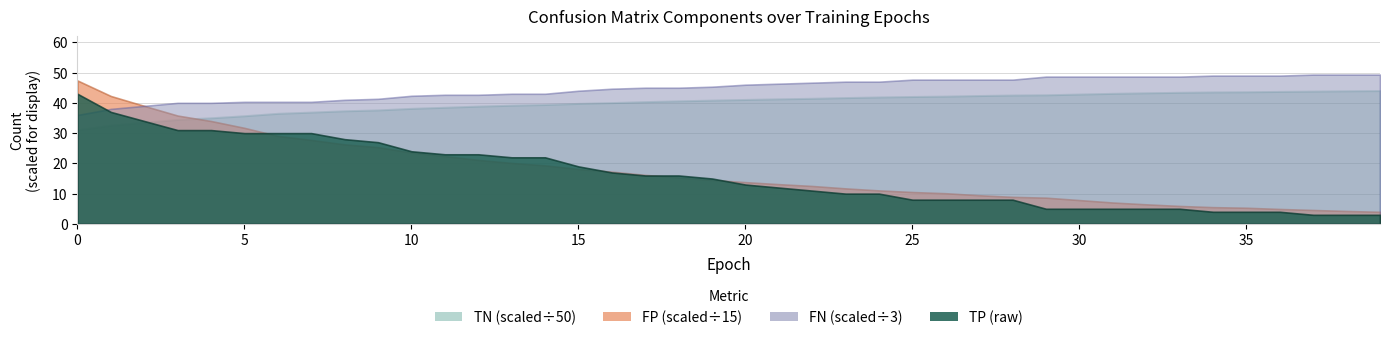

What are all the series names shown in the legend?

TP, TN, FP, FN